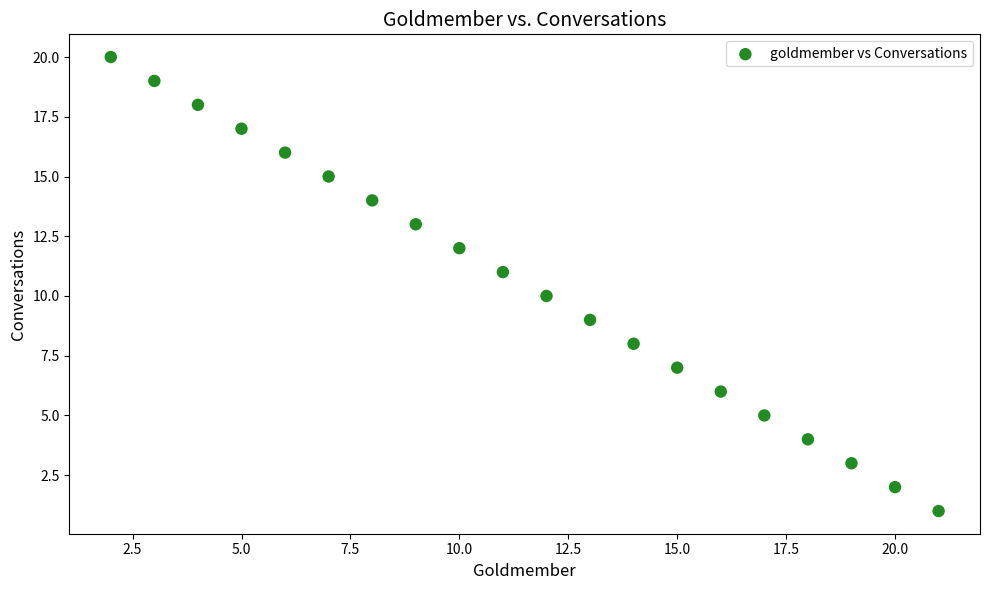

What is the range of Y values (max minus min)?

19